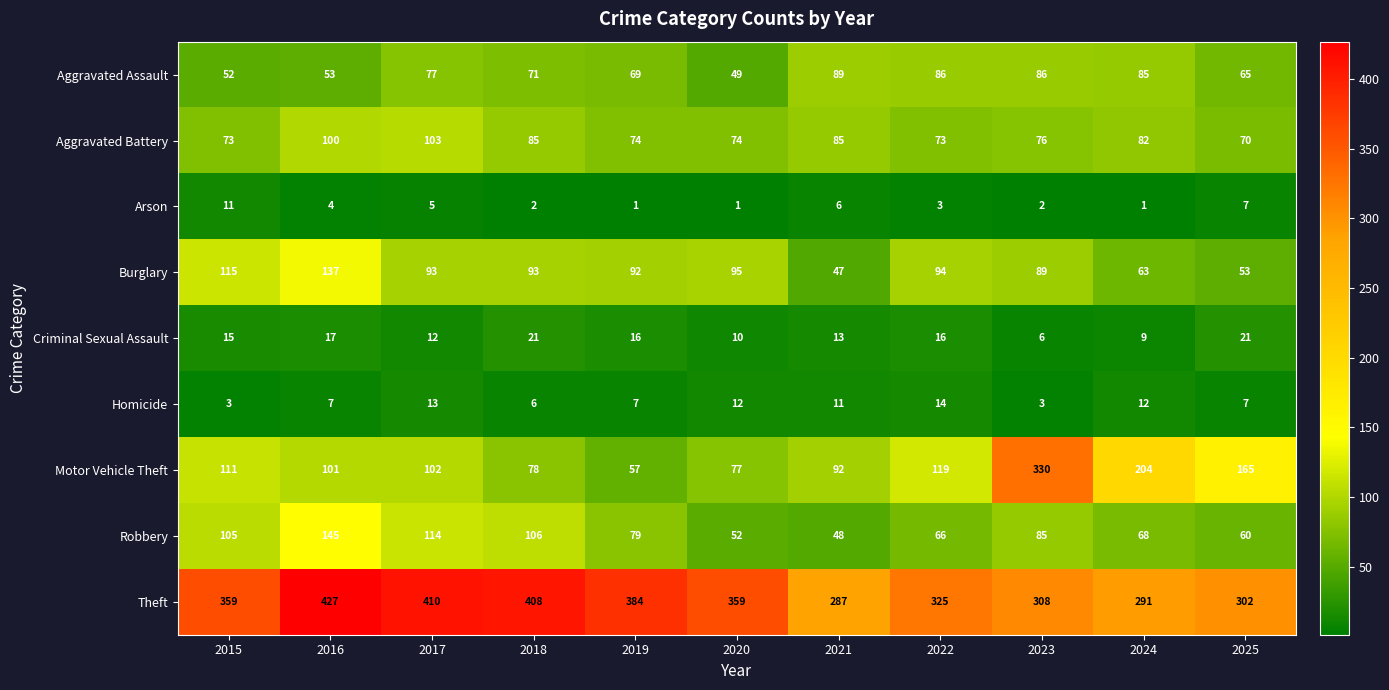

The Theft series shows 143 at 2018. True or false?

False